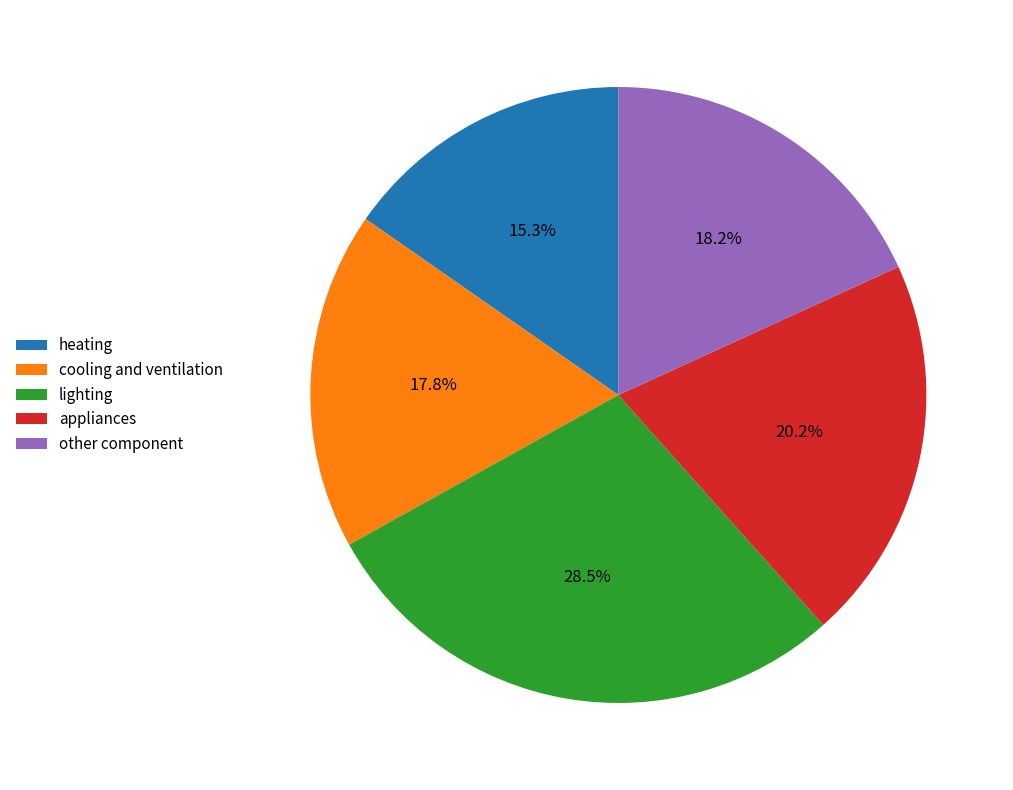

Does any single category account for the majority?

No